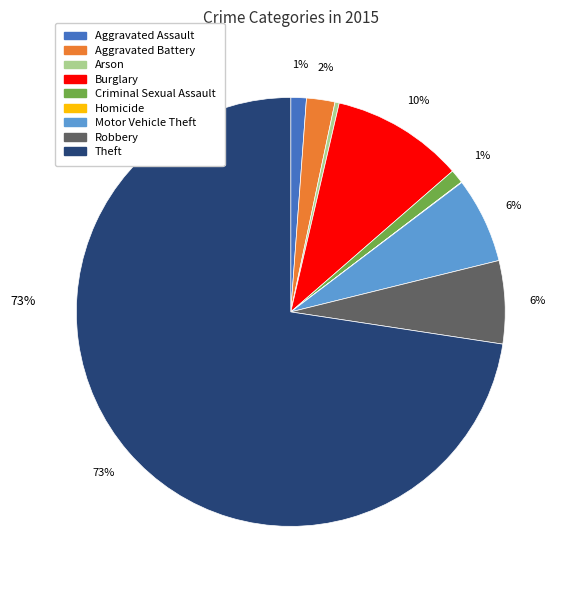

What is the ratio of the value at Aggravated Assault to the value at Aggravated Battery?

0.5